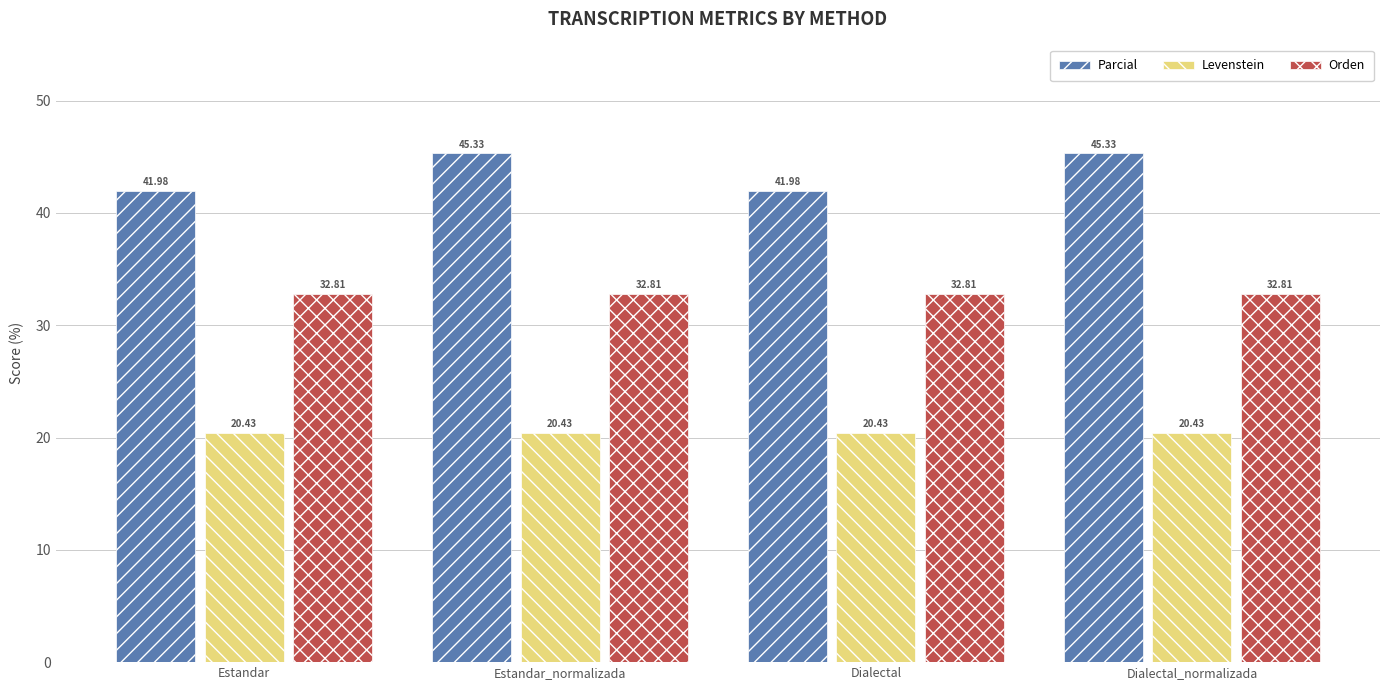

What is the approximate value of Orden at Estandar_normalizada?

32.8